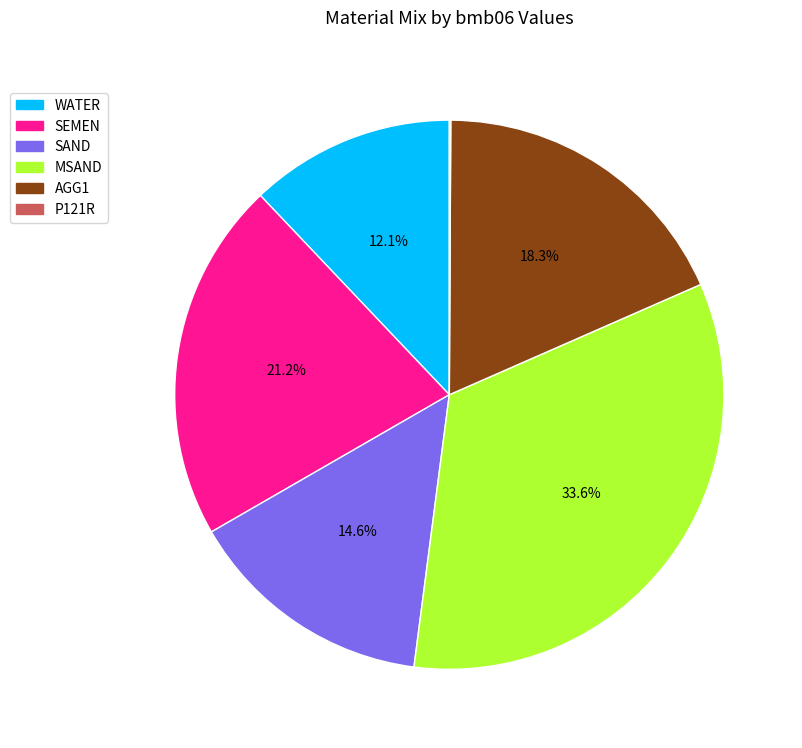

Does SAND account for over 50% of the chart?

No